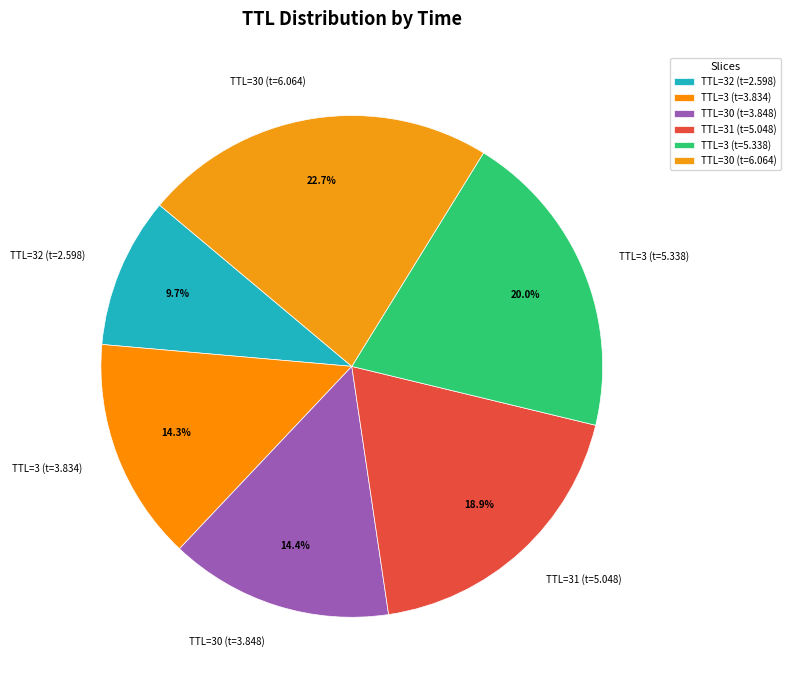

Approximately how many times larger is the value at TTL=30 (t=3.848) compared to TTL=3 (t=3.834)?

1.0